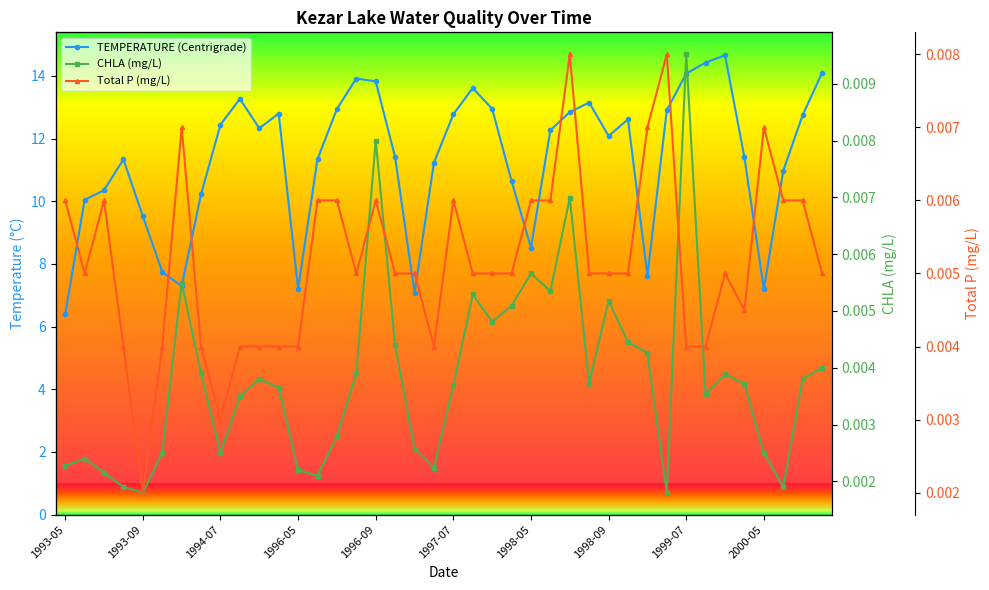

What is the difference between the maximum and minimum values in the TEMPERATURE (Centrigrade) series?

8.3